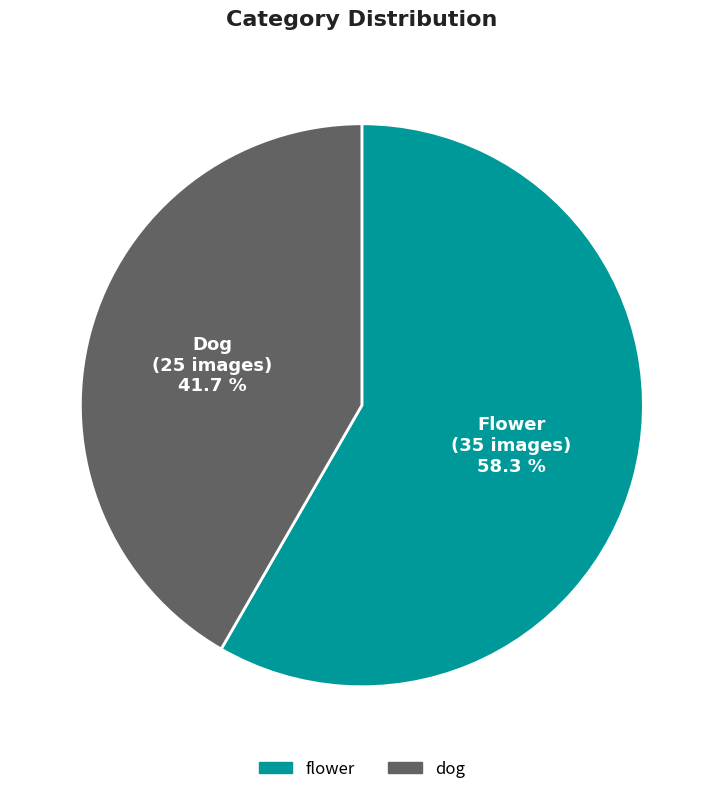

Rank the categories by value from highest to lowest.

flower, dog